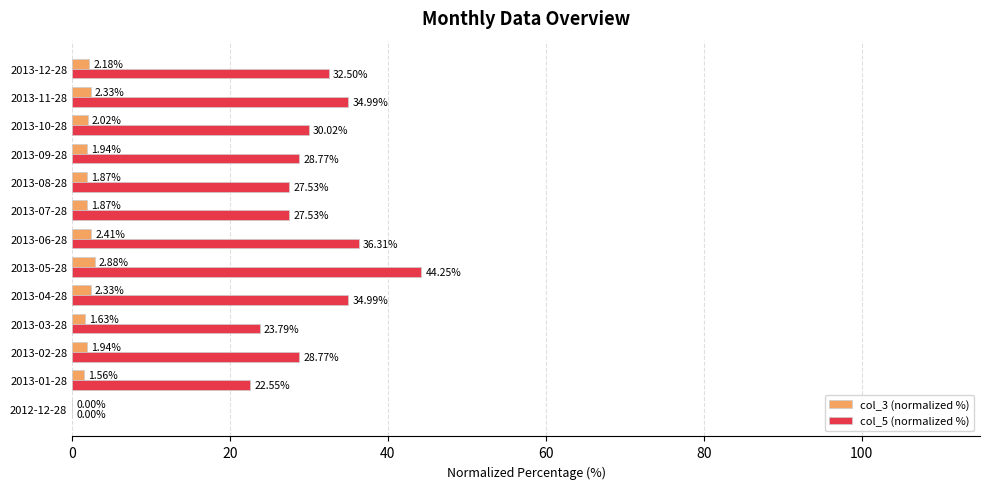

What is the sum of the col_5 (normalized %) values at 2013-11-28 and 2013-07-28?

62.5